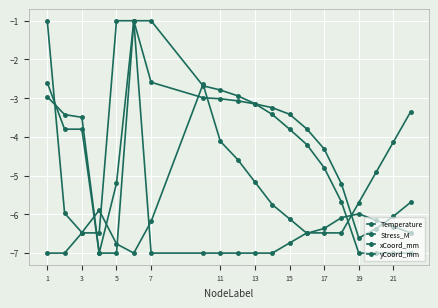

What is the difference between the maximum and minimum values in the Stress_M series?

6.0